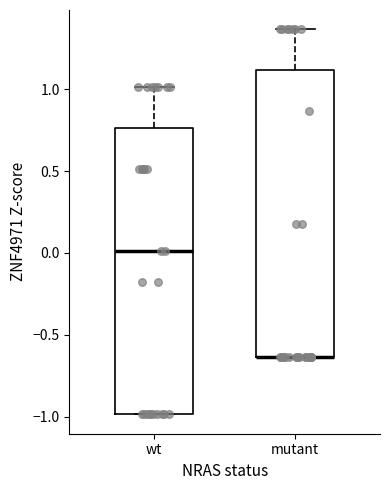

Where is the upper edge of the box for wt on the y-axis? The values are not printed on the chart, so give them approximately, as read against the axis.

0.75